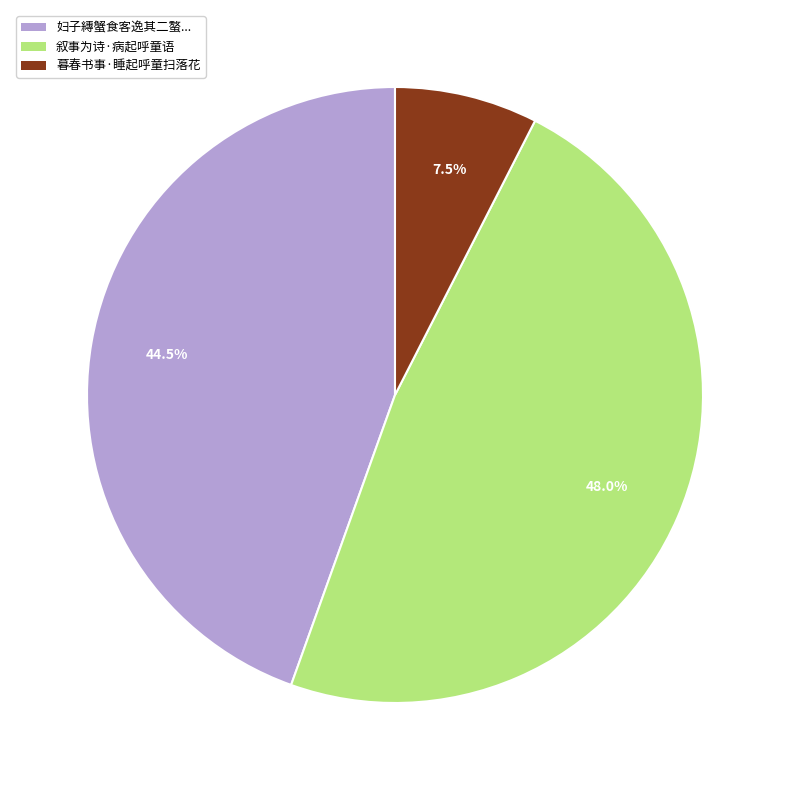

Is there a majority slice in this chart?

No